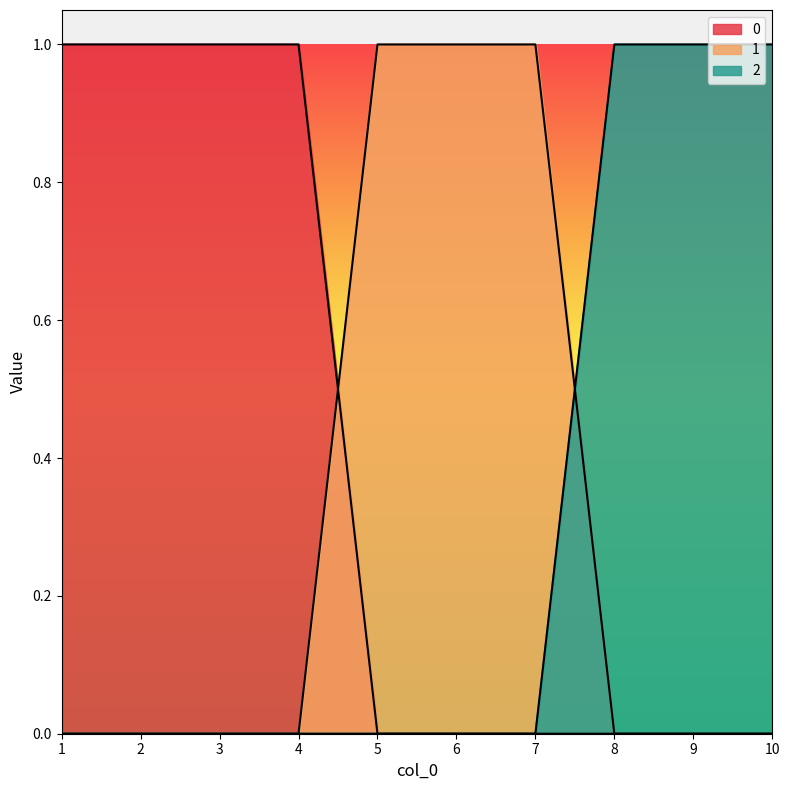

What is the sum of all 1 values?

3